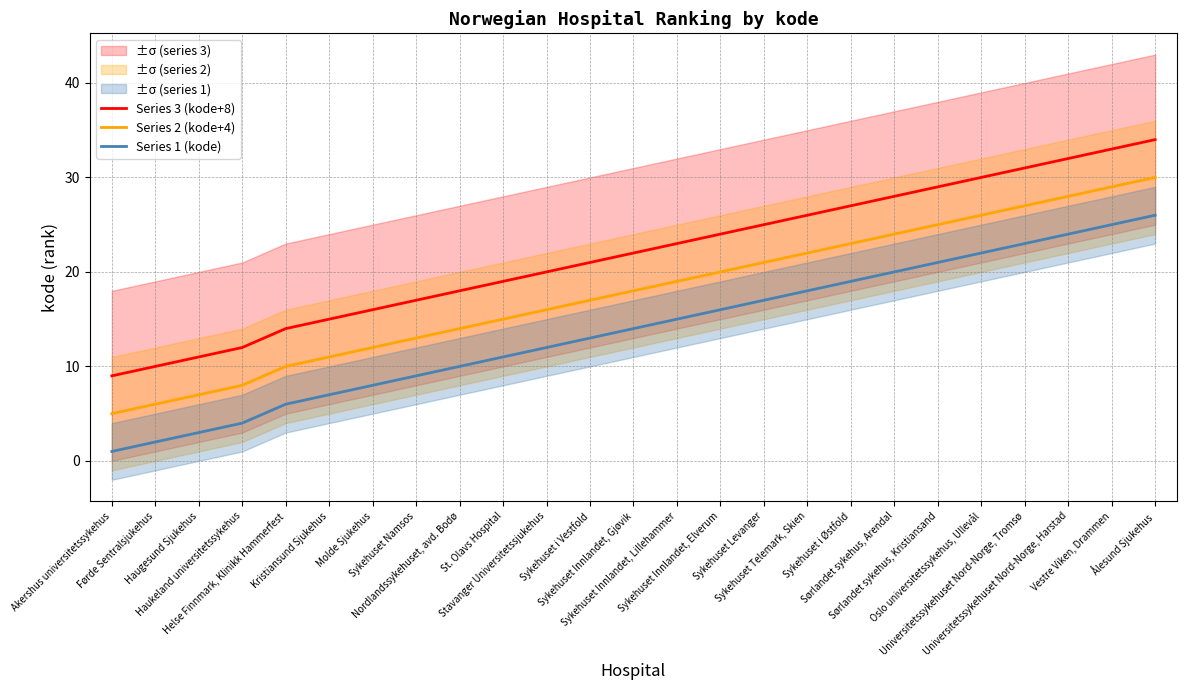

At which label does Series 1 (kode) reach its peak?

Ålesund Sjukehus